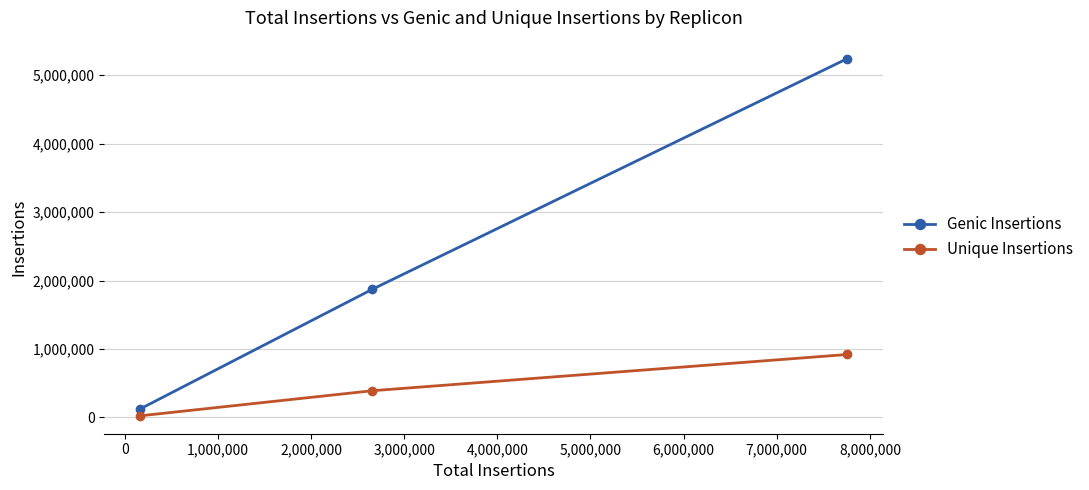

What are all the series names shown in the legend?

Genic Insertions, Unique Insertions